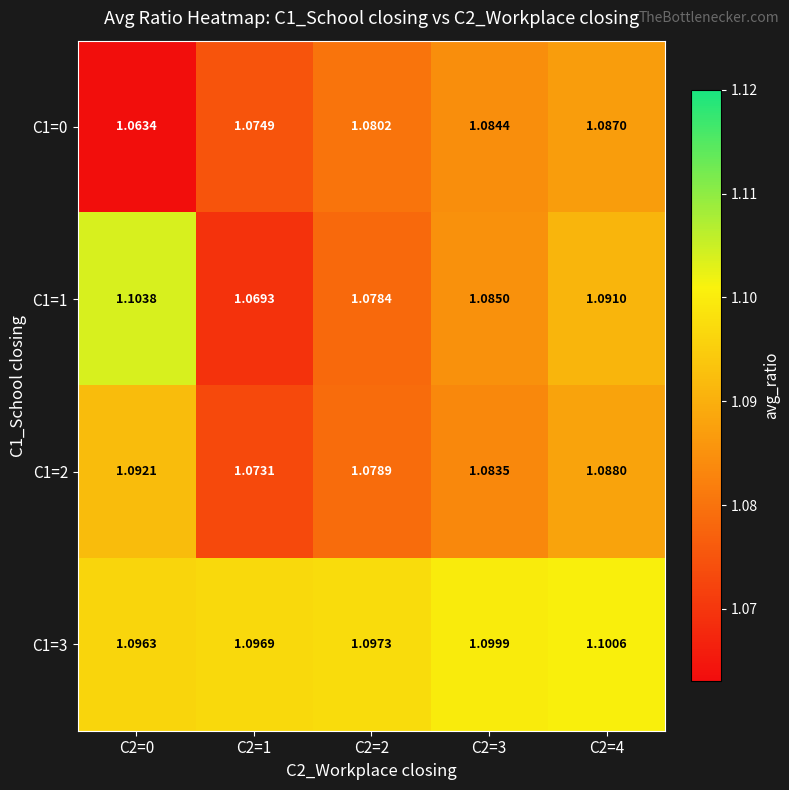

Is the value of C1=1 at C2=2 greater than the value of C1=3 at C2=2?

No